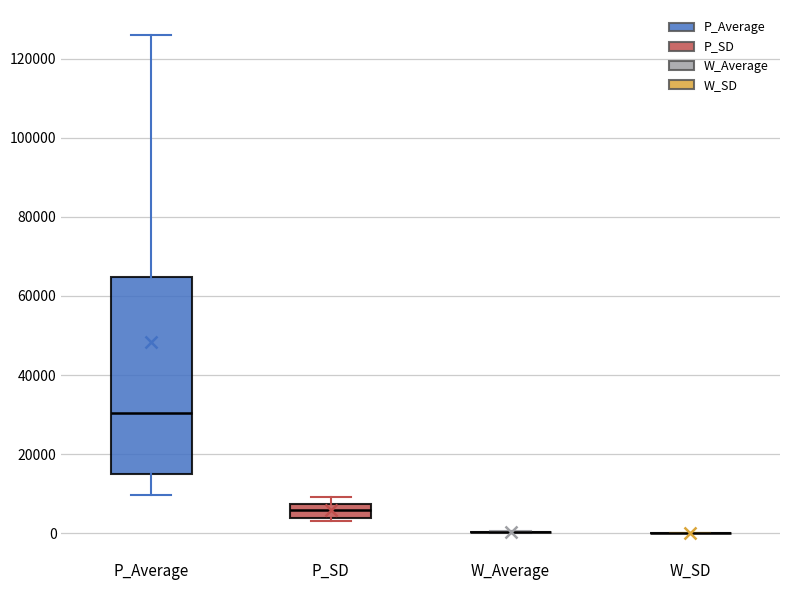

Comparing the boxes themselves (not the whiskers), which one is the tallest?

P_Average